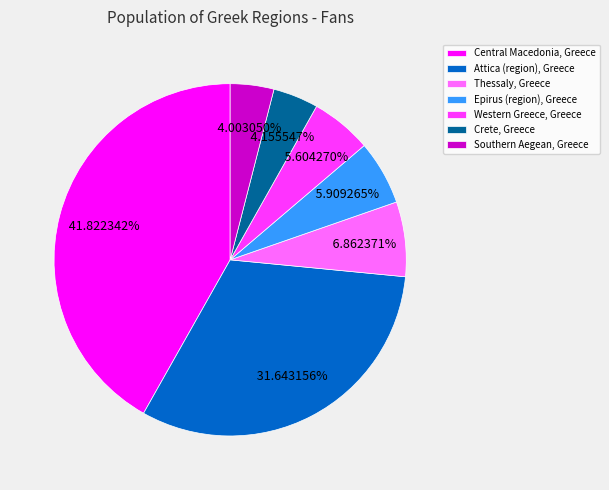

To the nearest percent, what is the difference between the Western Greece, Greece and Central Macedonia, Greece slice percentages?

36%